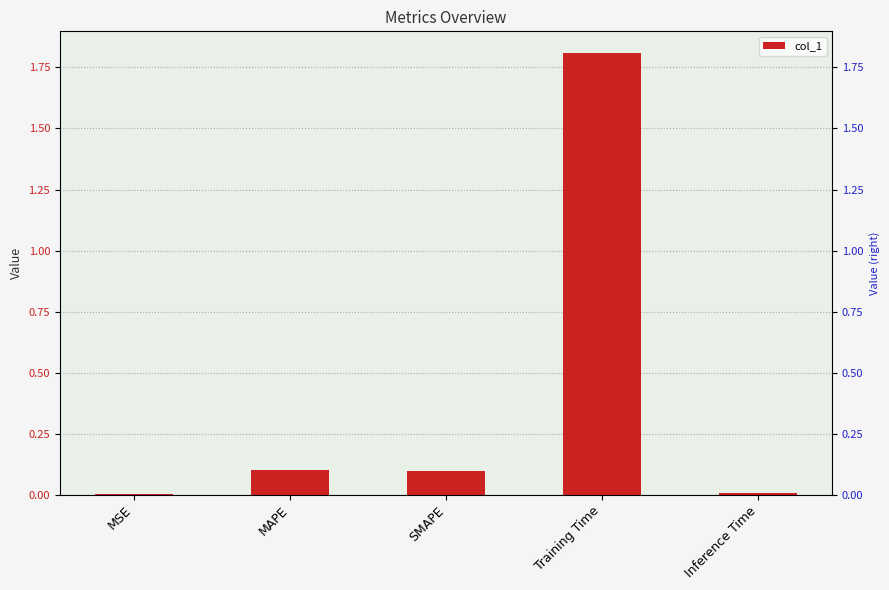

The chart shows a value of 0.1 at MAPE. True or false?

True